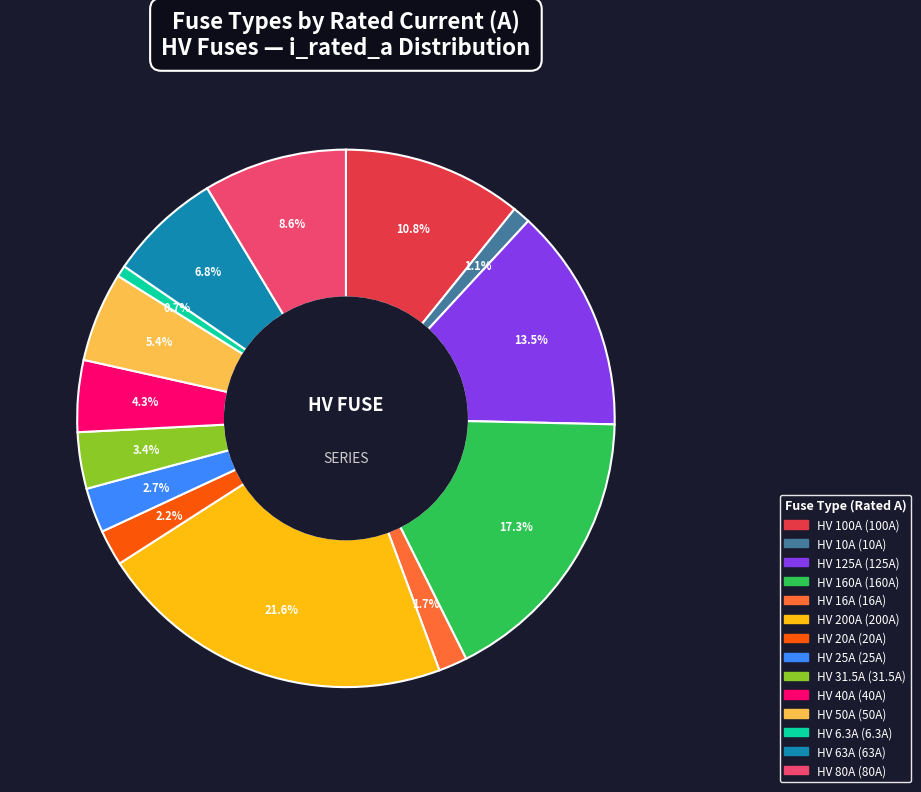

What percentage is the HV 16A slice, to the nearest percent?

2%